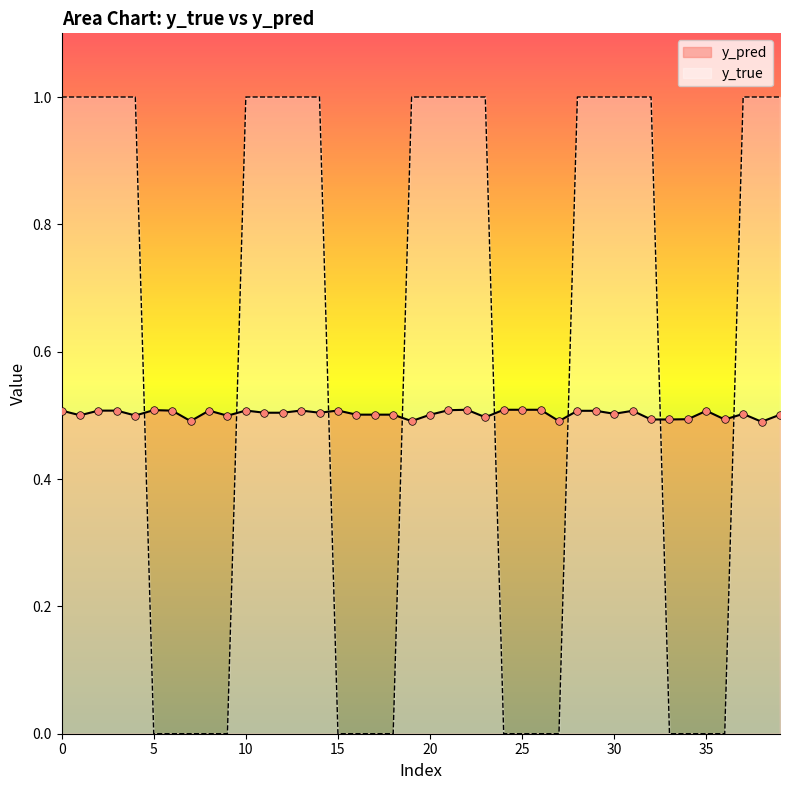

Which series reaches the maximum Y coordinate?

y_true